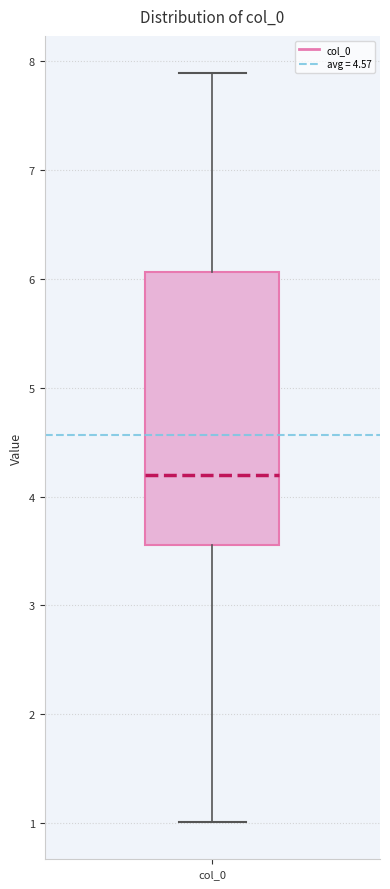

Where does the median line of the box for col_0 sit on the y-axis? The values are not printed on the chart, so give them approximately, as read against the axis.

4.2